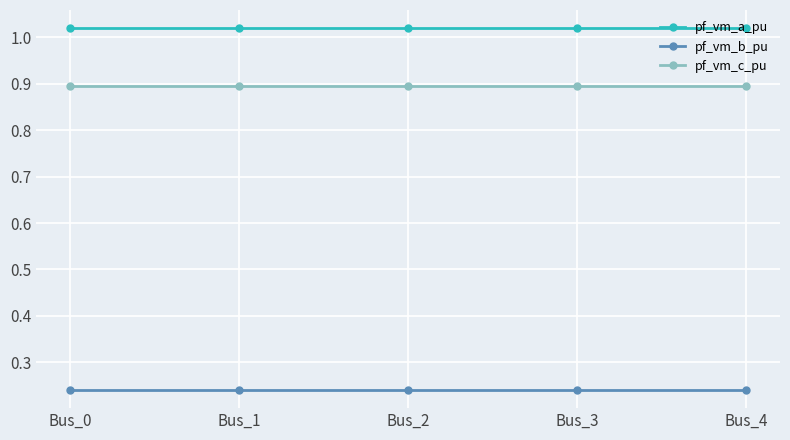

Count the number of categories in the chart.

5